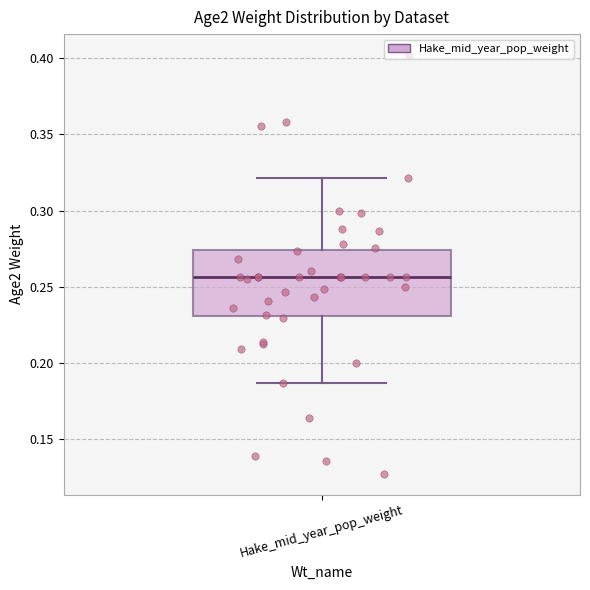

Transcribe this box plot: give where the median line is, the range the box spans, and where the two whiskers end, as read against the y-axis. The values are not printed on the chart, so give them approximately, as read against the axis.

median 0.255, box 0.230 to 0.275, whiskers 0.185 to 0.320